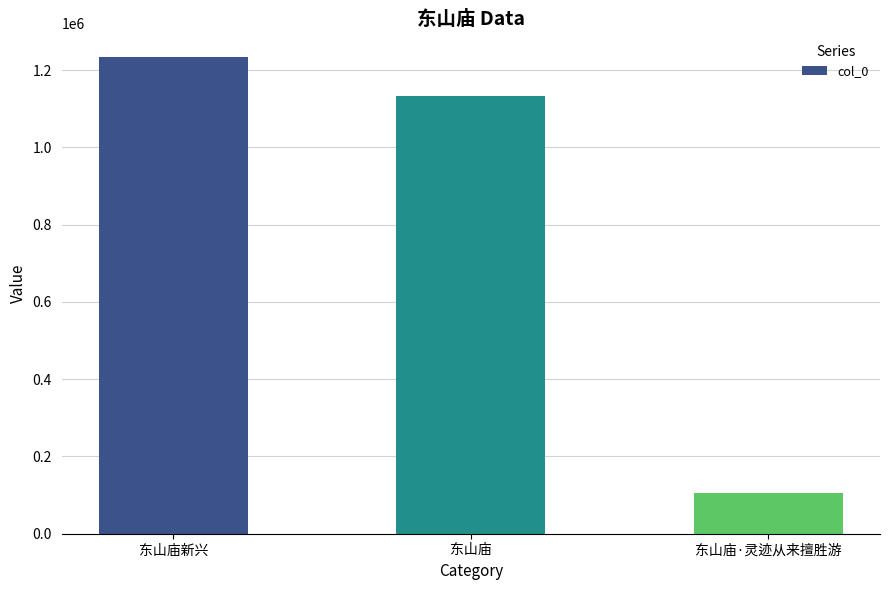

What is the label of the 3rd bar from the left?

东山庙·灵迹从来擅胜游